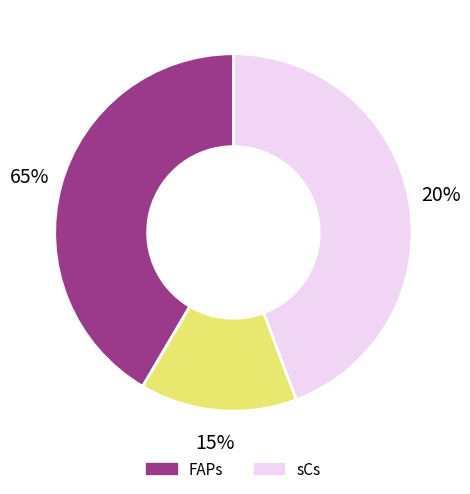

Is sCs the majority of the pie?

No